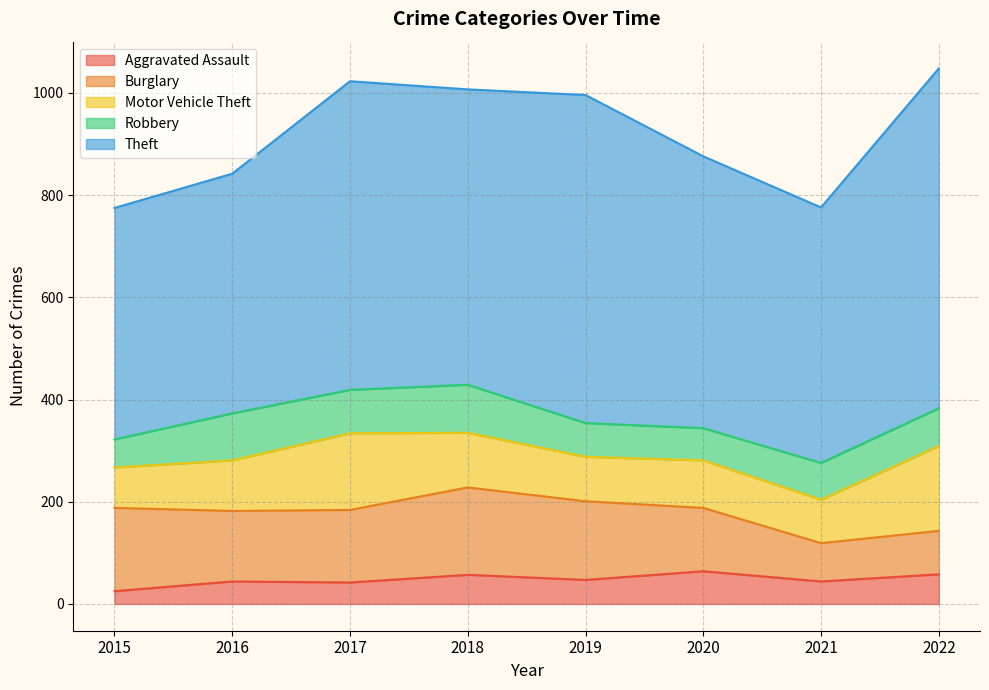

True or false: Robbery has more than 2 interior local peaks.

False